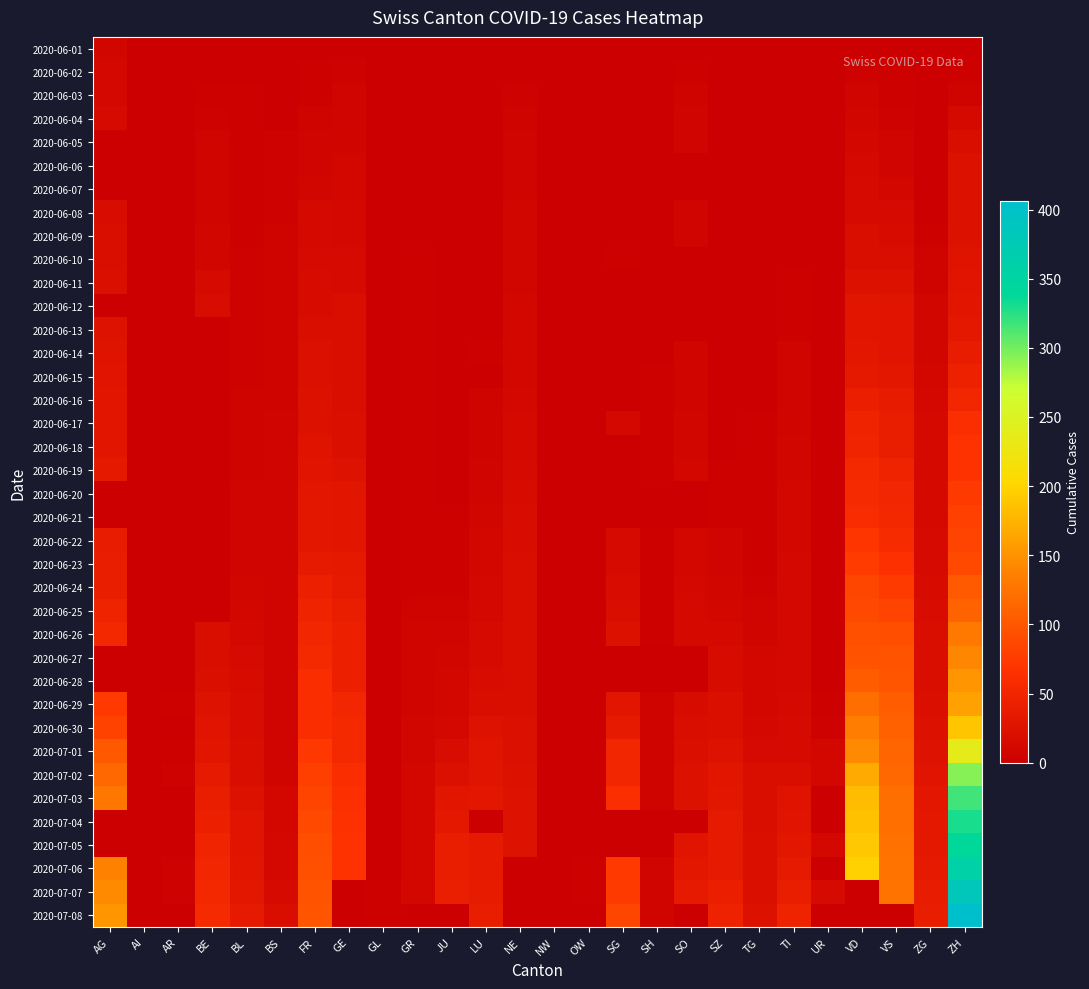

Between AR and FR, which series saw the biggest shift?

2020-07-08